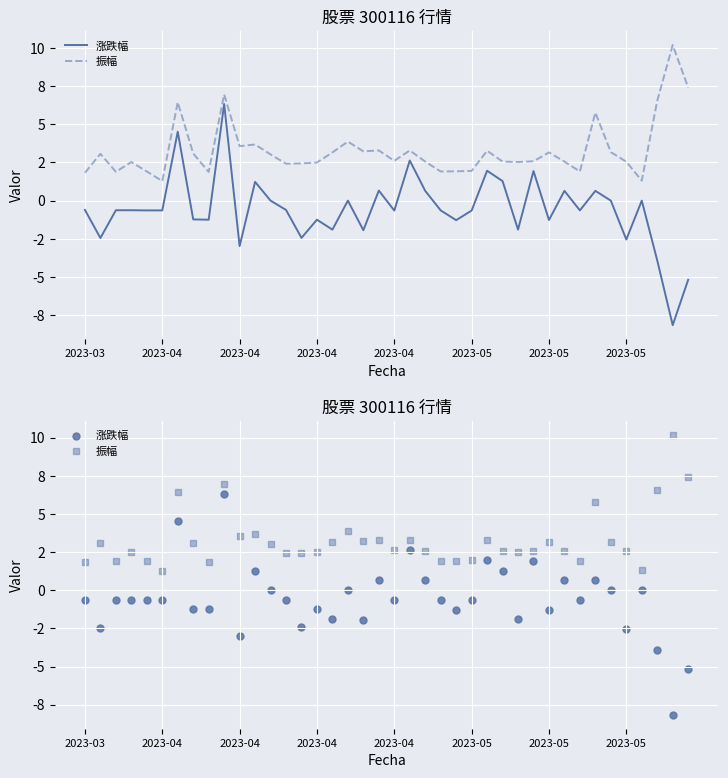

Which series reaches the maximum Y coordinate?

振幅